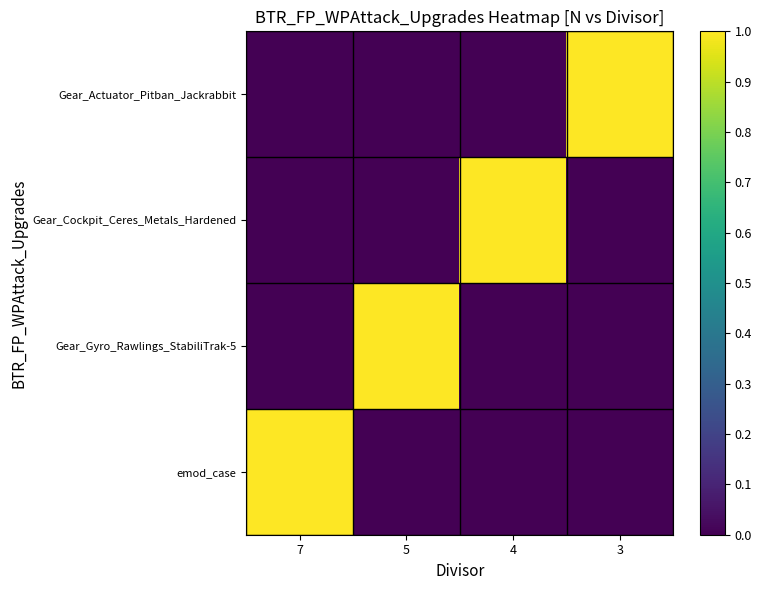

At which category is the sum across all series the highest?

7